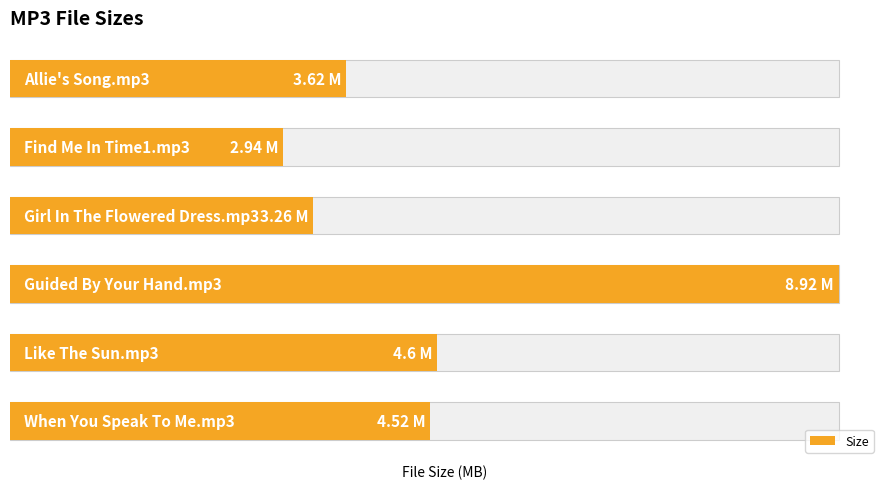

Approximately how many times larger is the value at 1 compared to 4?

0.6